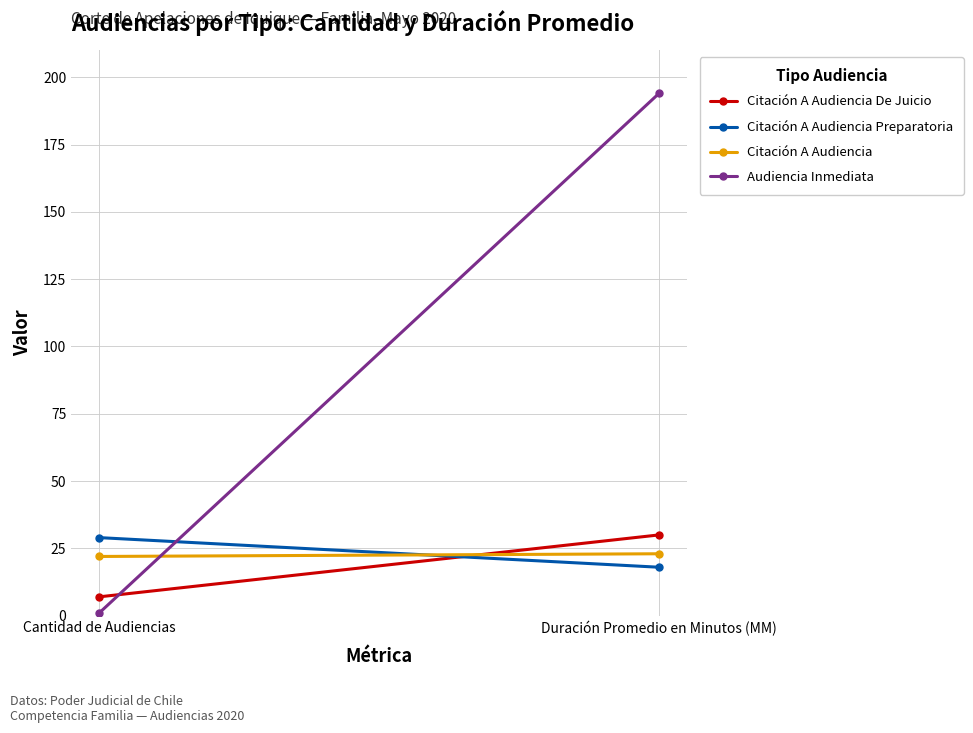

Reading right to left, extract all data points from this chart.

Citación A Audiencia De Juicio: 30	7
Citación A Audiencia Preparatoria: 18	29
Citación A Audiencia: 23	22
Audiencia Inmediata: 194	1